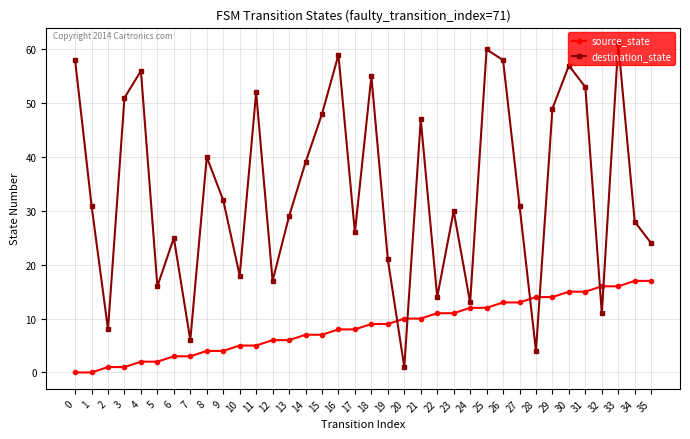

The value of source_state at 24 is 12. True or false?

True